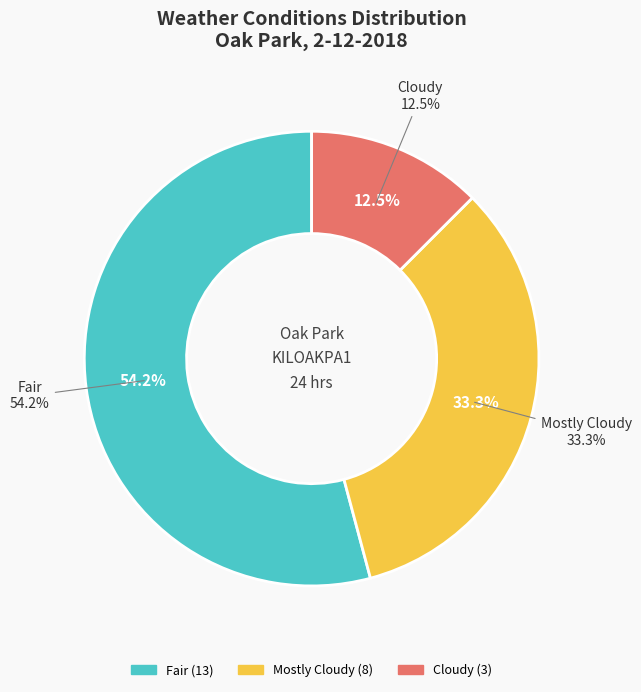

To the nearest percent, what portion does Cloudy represent?

12%